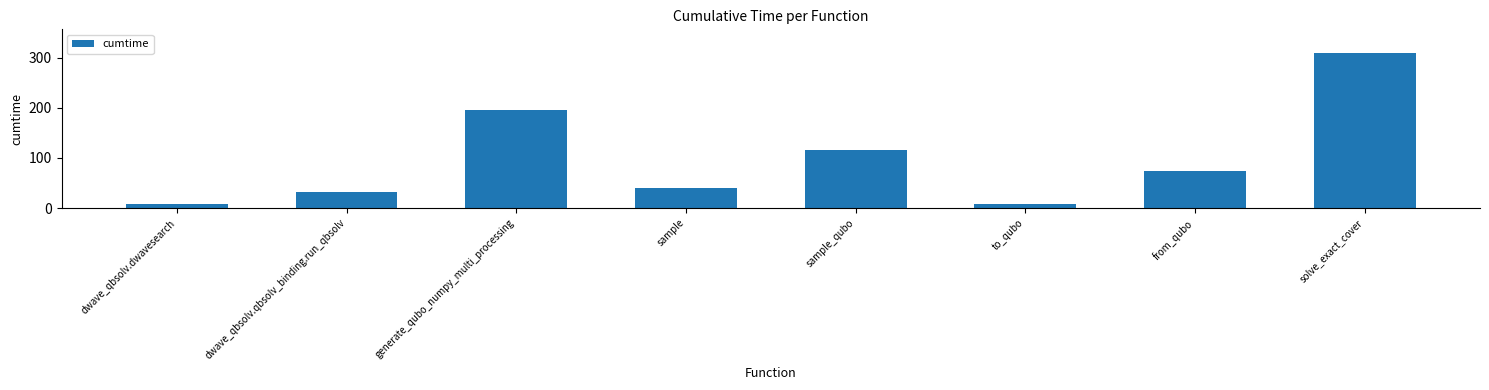

Where is the data nearest to the value 158?

generate_qubo_numpy_multi_processing